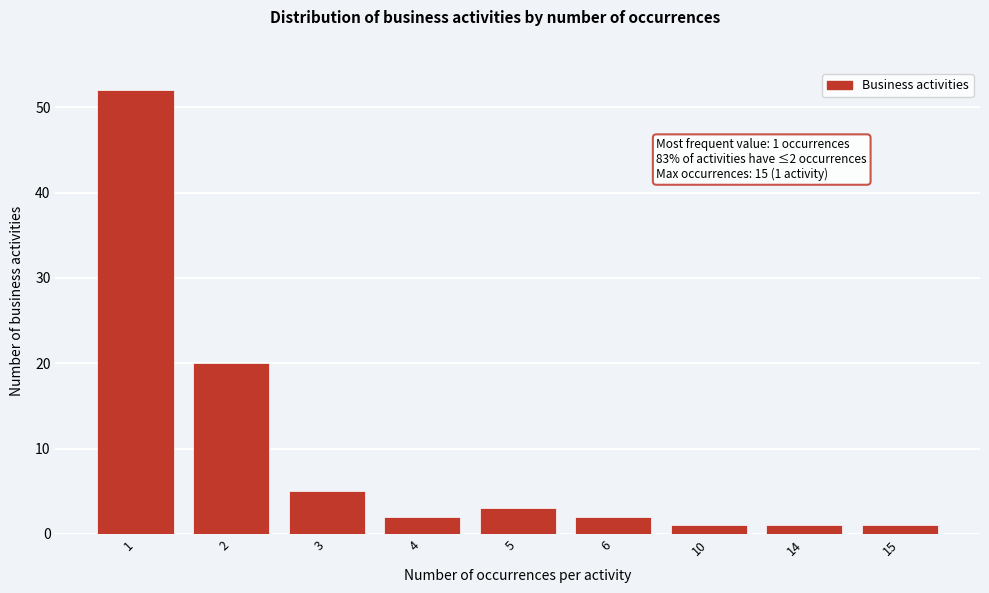

Reading left to right, extract all data points from this chart.

1=52	2=20	3=5	4=2	5=3	6=2	10=1	14=1	15=1